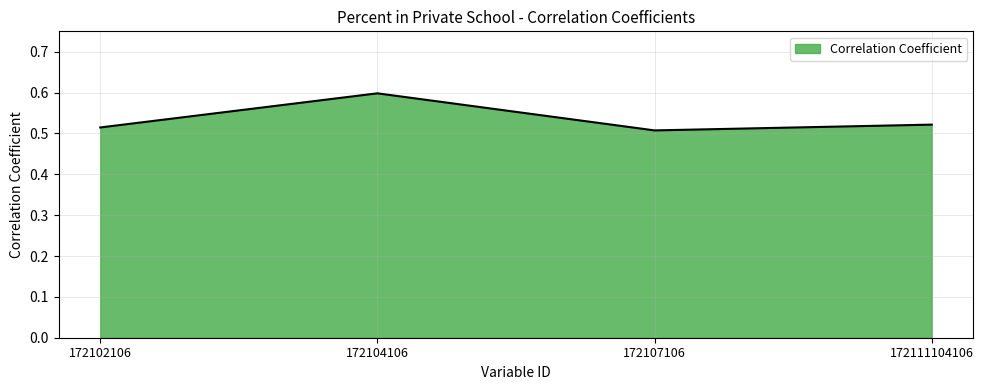

Does the chart have visible grid lines?

Yes